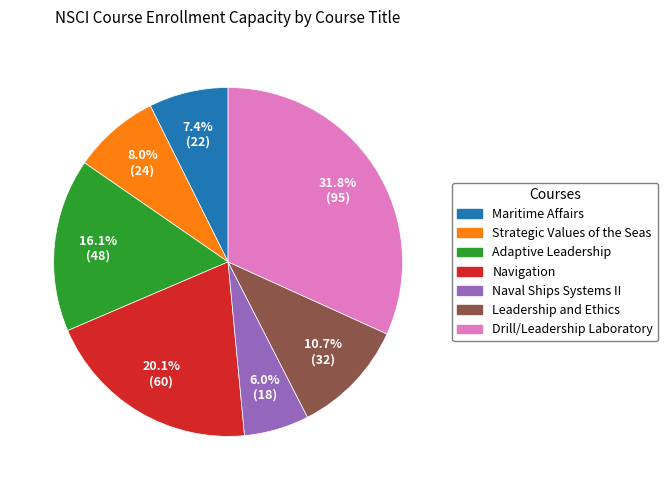

To the nearest percent, what portion does Maritime Affairs represent?

7%